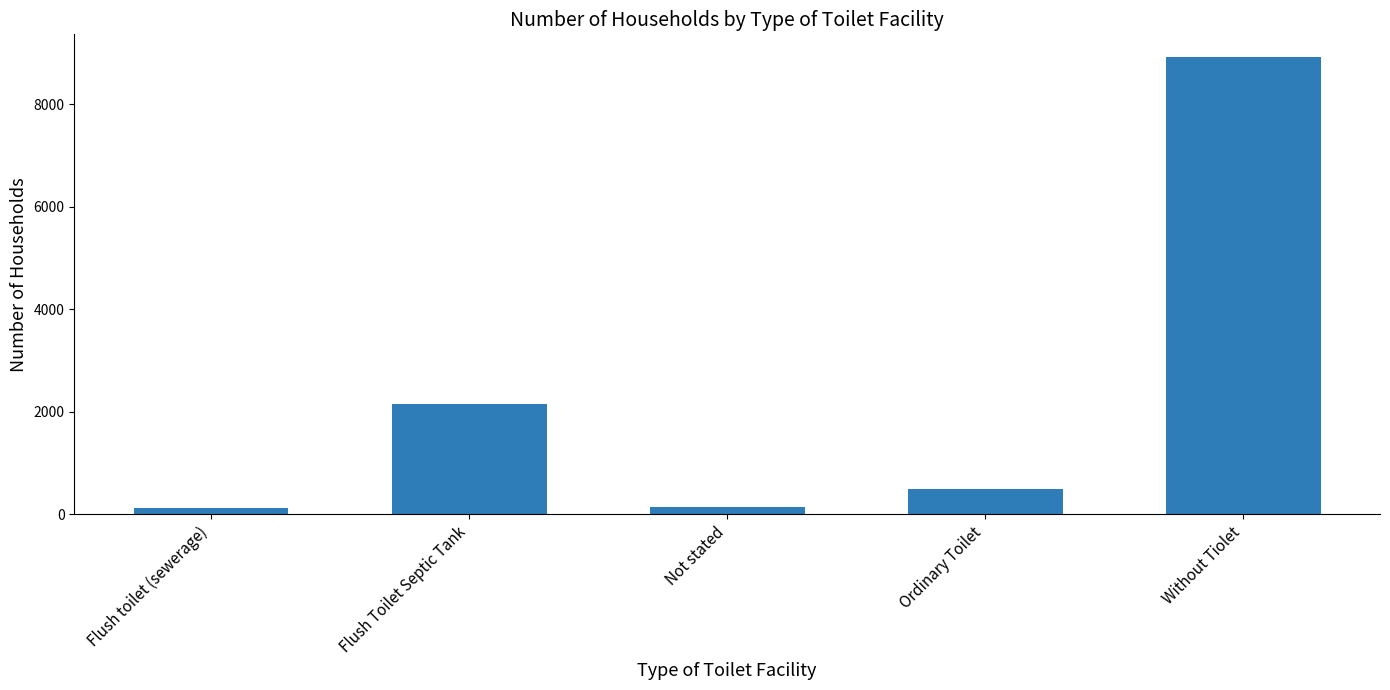

What is the difference between the second highest and minimum values?

2038